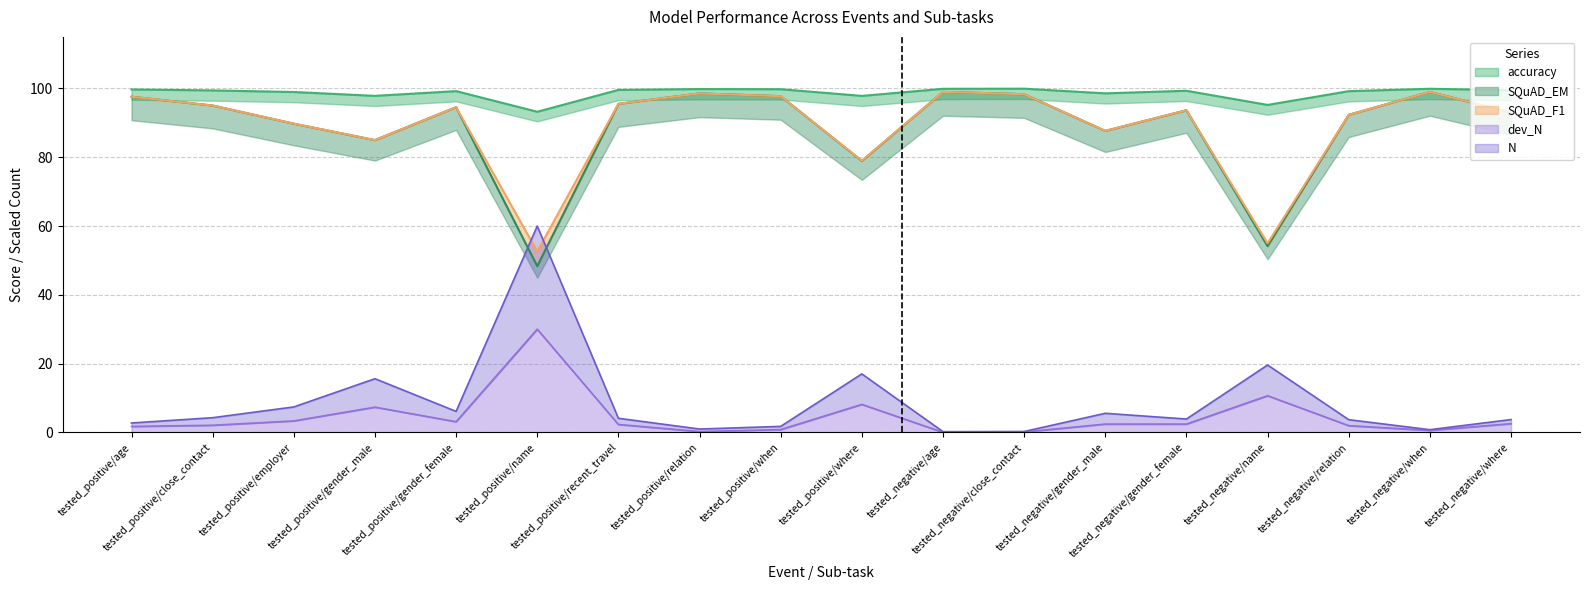

What position from the left is tested_positive/employer?

3